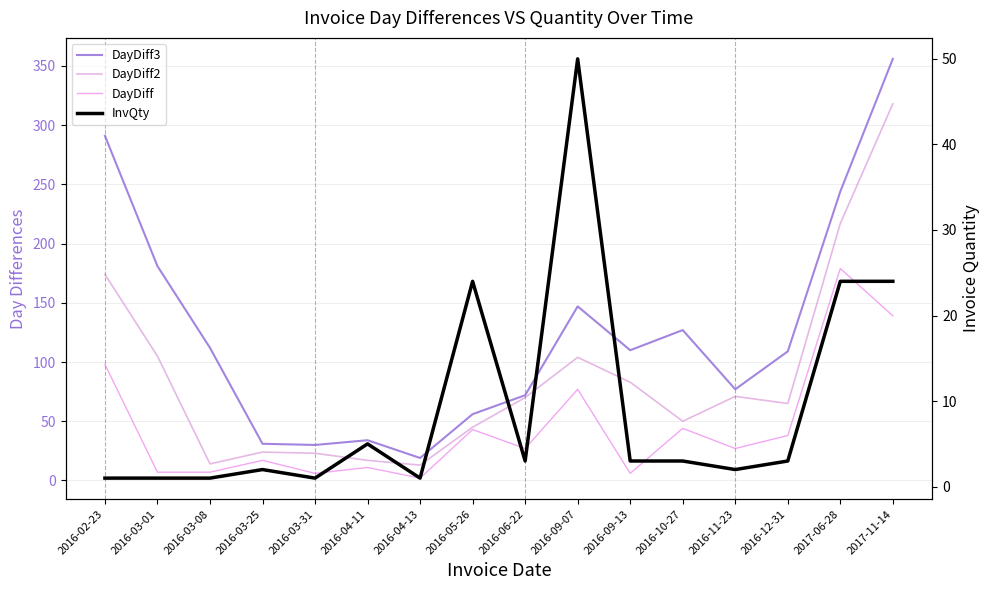

In DayDiff2, how many points are higher than both neighbors (excluding endpoints)?

3